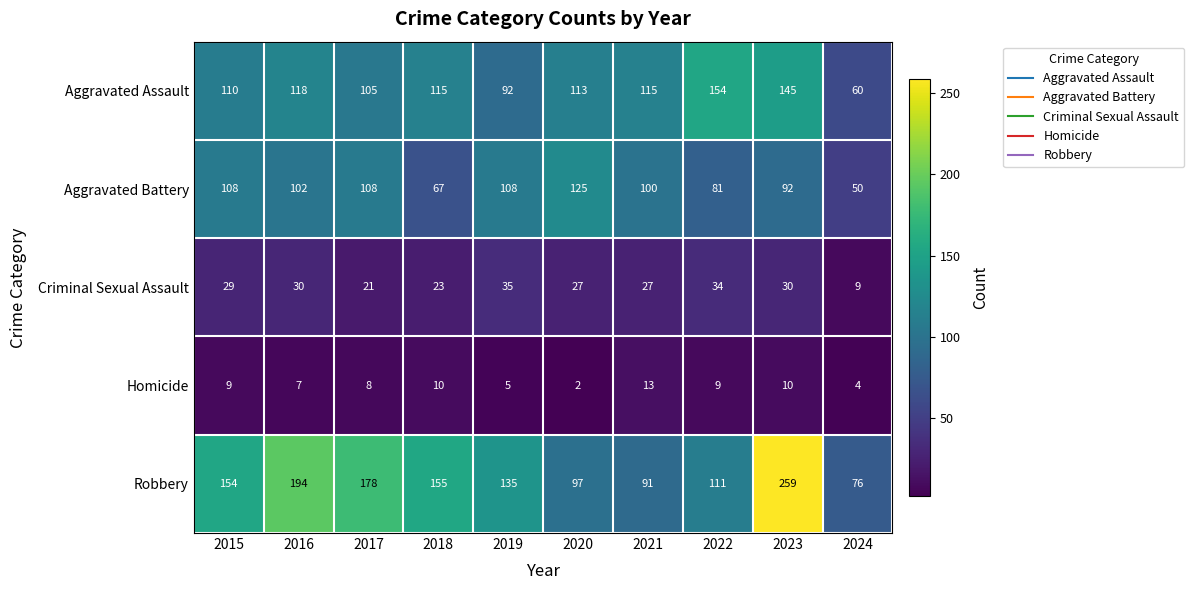

What is the difference between the highest and lowest values at 2020?

123